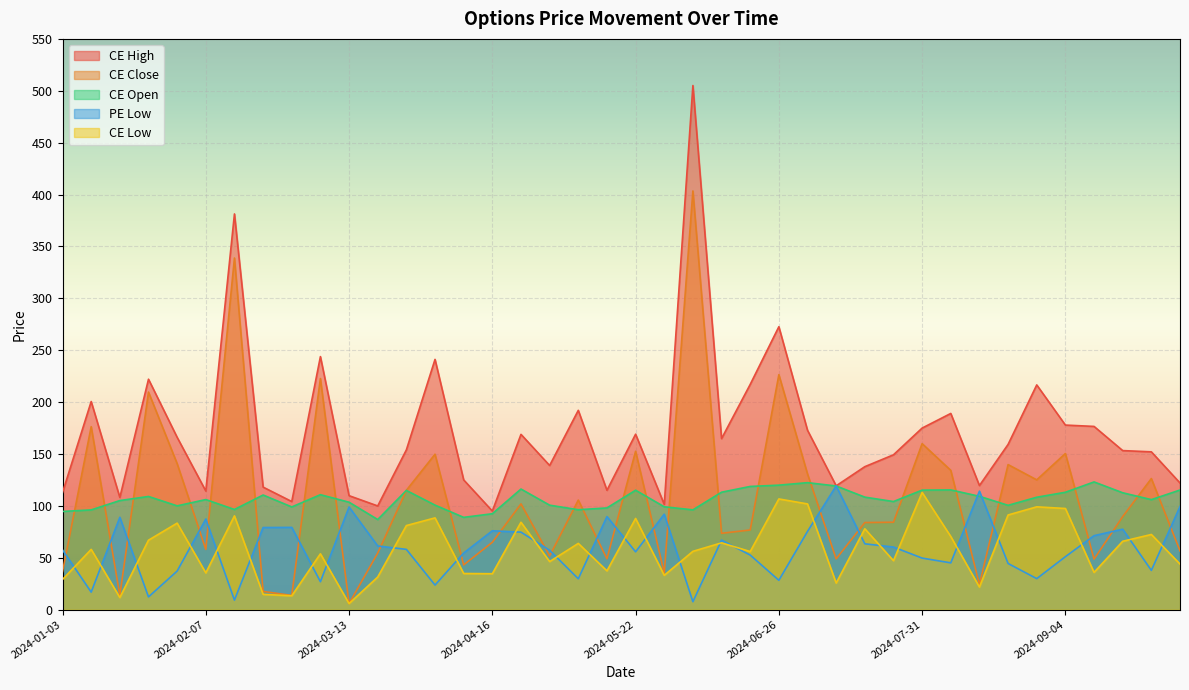

Which category has the highest value across all series?

2024-06-05